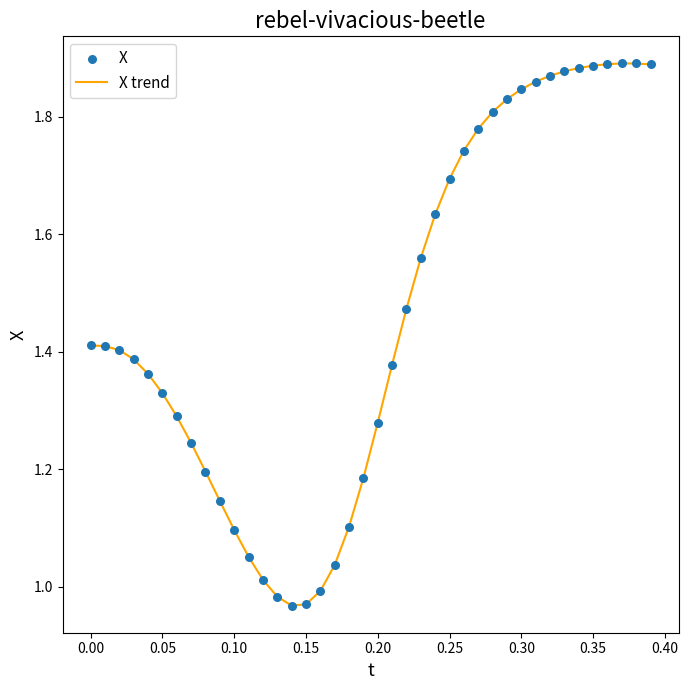

How many lines are shown in the chart?

1